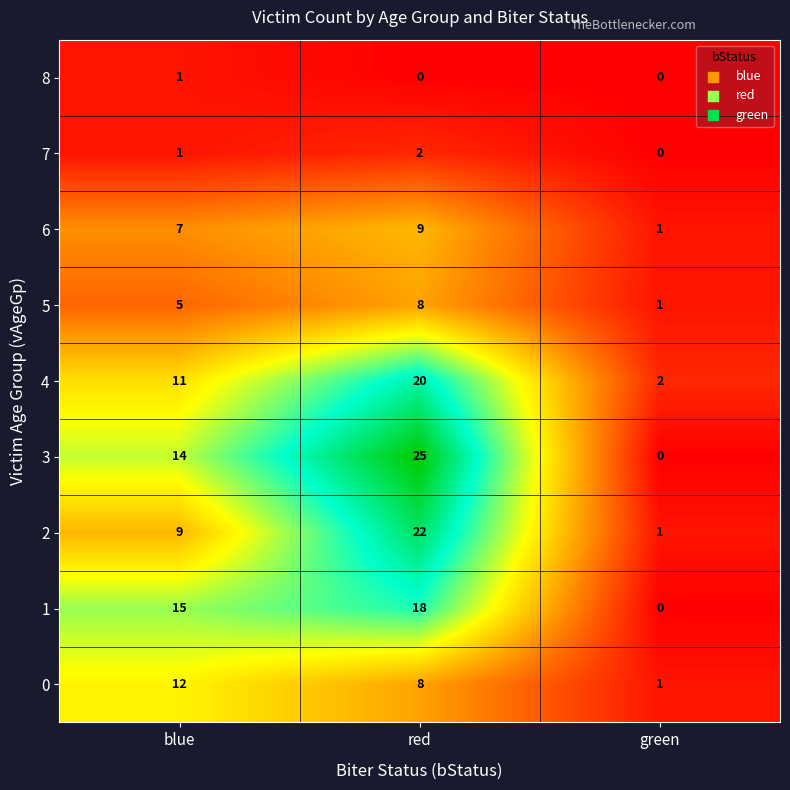

Rank the series by their maximum value, from highest to lowest.

3, 2, 4, 1, 0, 6, 5, 7, 8